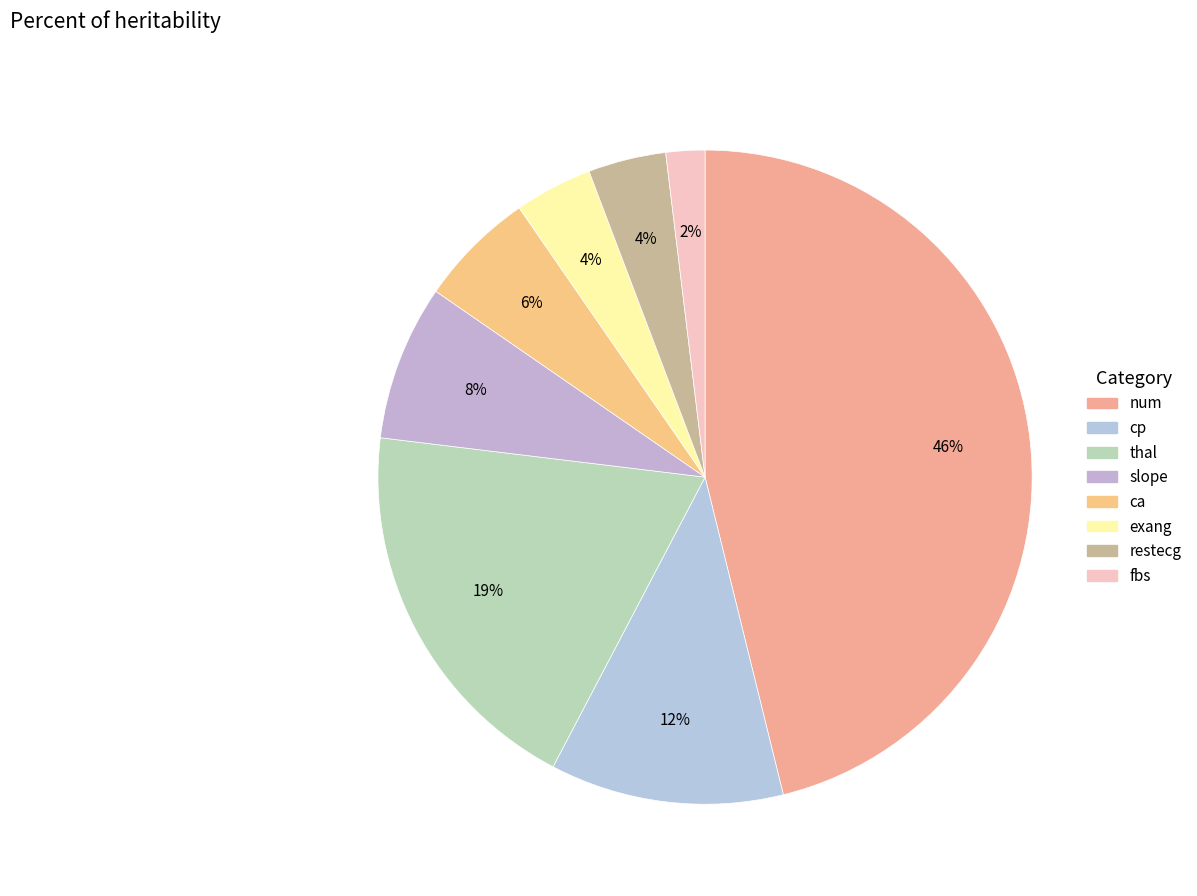

How much of the chart is everything except num?

53.8%